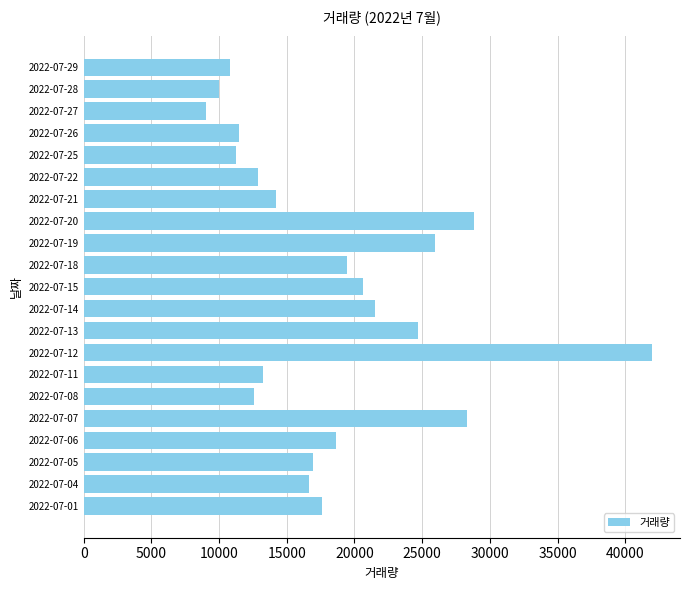

Is it true that the value at 2022-07-14 is 11619?

False